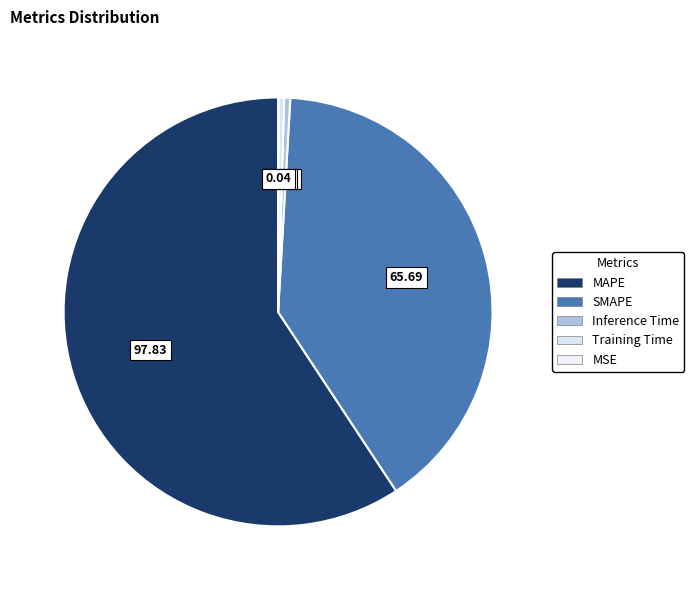

How many slices are in this pie chart?

5